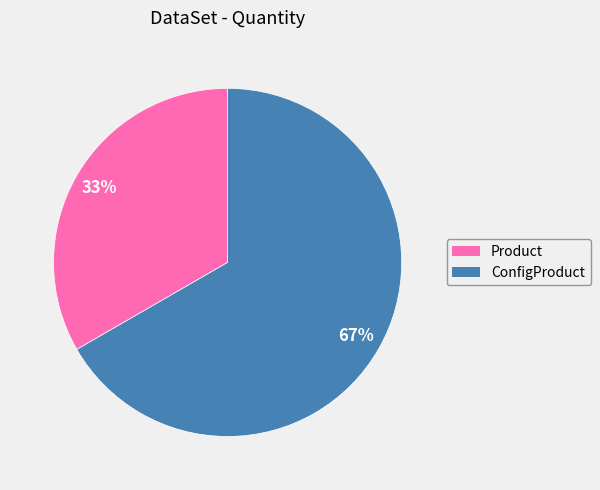

Is there a majority slice in this chart?

Yes